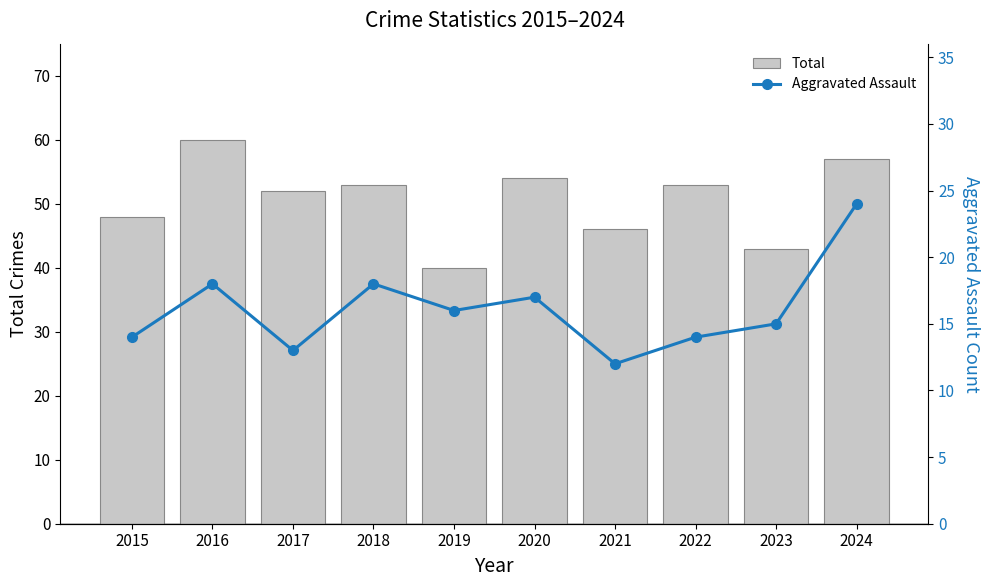

At 2015, list the series in order from largest to smallest.

Total, Aggravated Assault